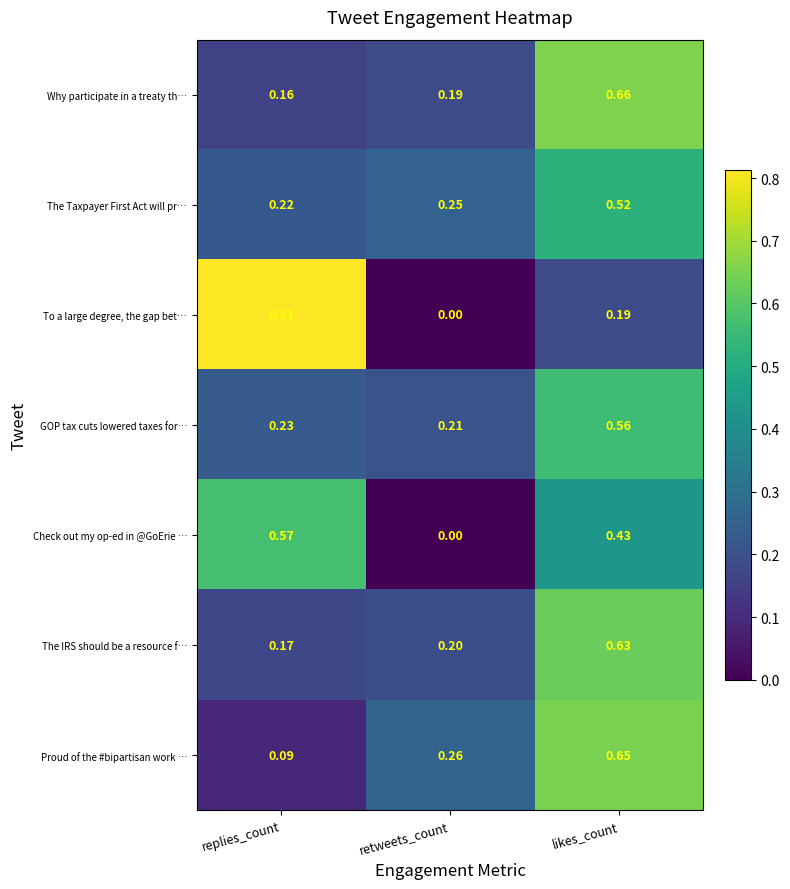

Which series has the largest total across all categories?

Why participate in a treaty th…